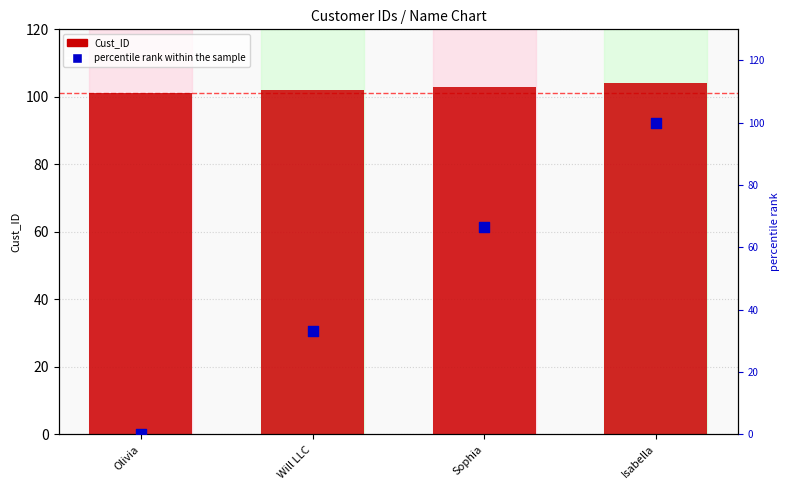

What are all the series names shown in the legend?

Cust_ID, percentile rank within the sample